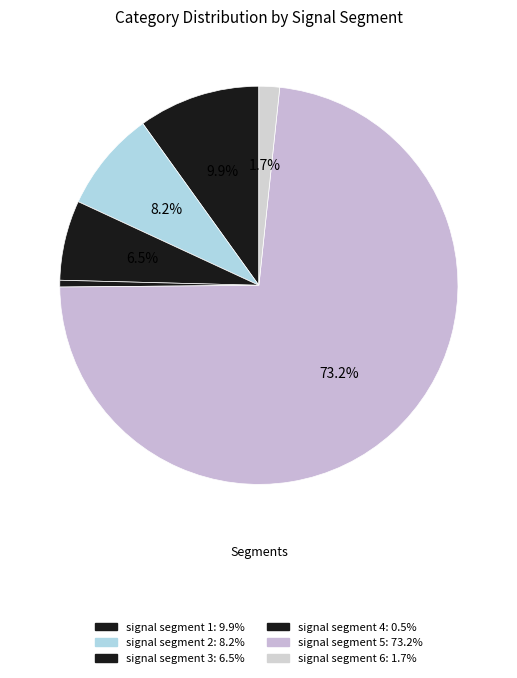

Which category has the biggest portion of the pie?

signal segment 5